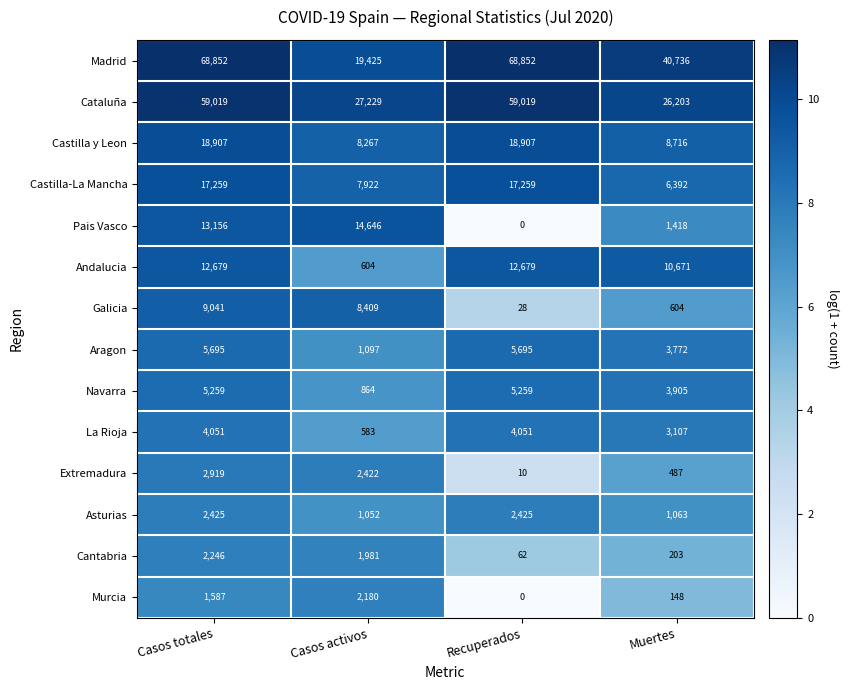

What is the average value of the Extremadura series?

1460